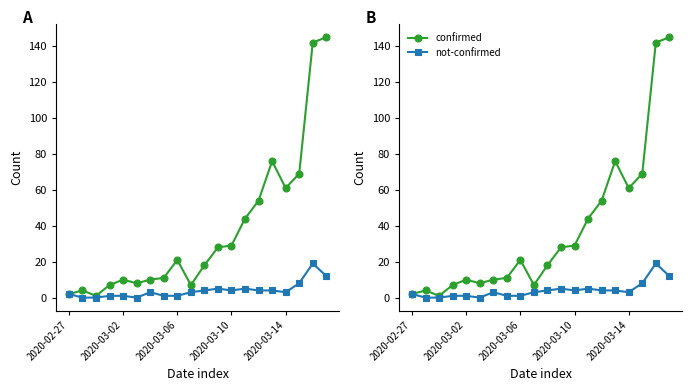

True or false: not-confirmed and confirmed intersect in this chart.

False